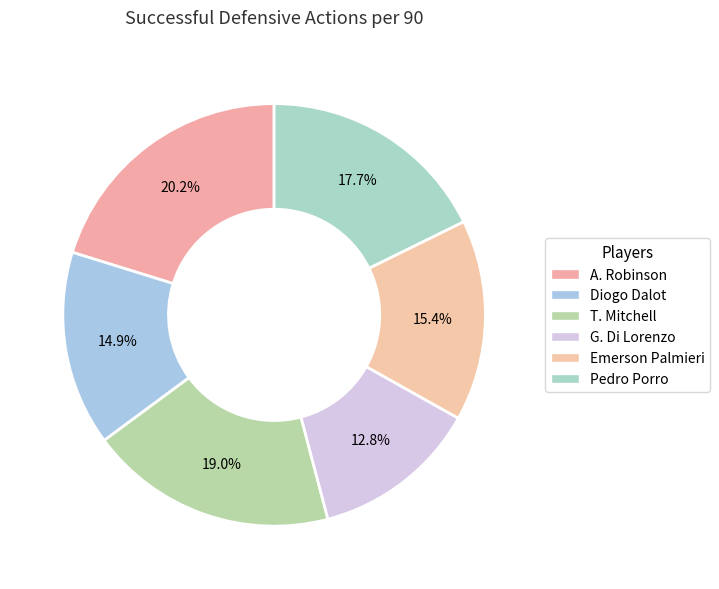

How many segments does this pie chart have?

6